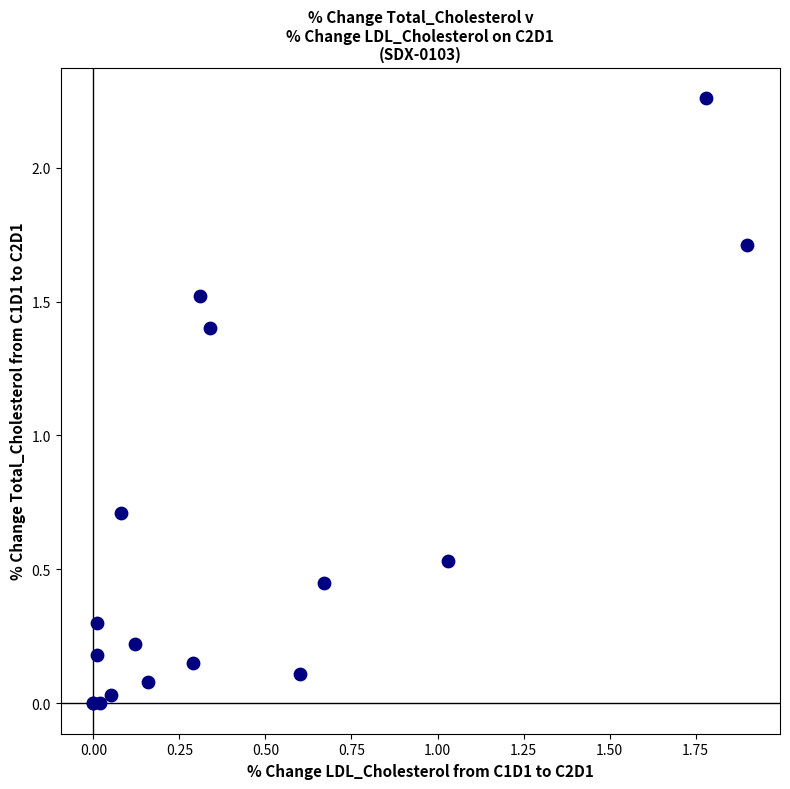

What Y value in the scatter plot is closest to 1?

0.7